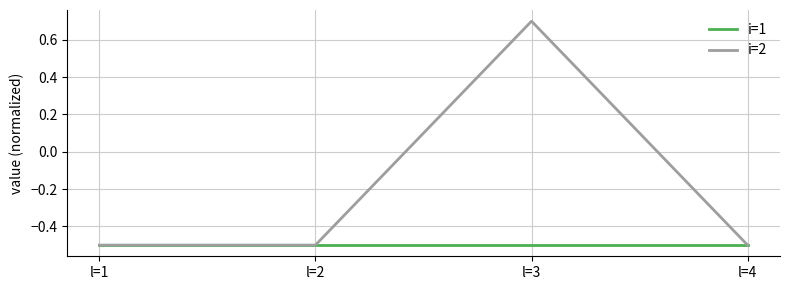

What is the difference between the highest and lowest values at l=3?

1.2